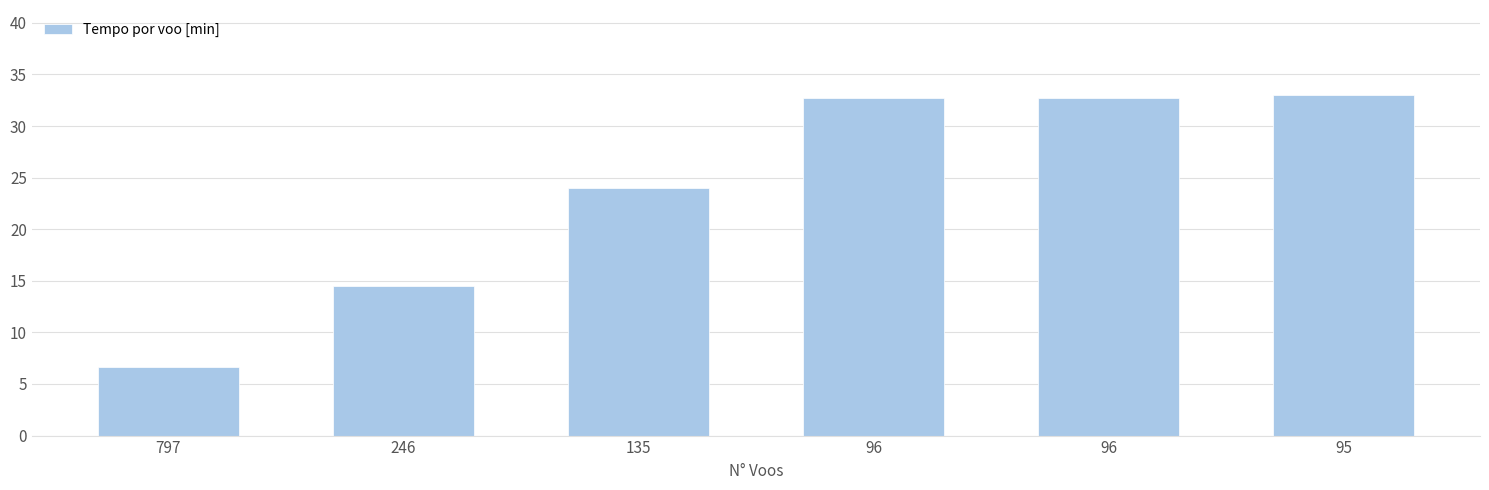

Does the chart contain any negative values?

No